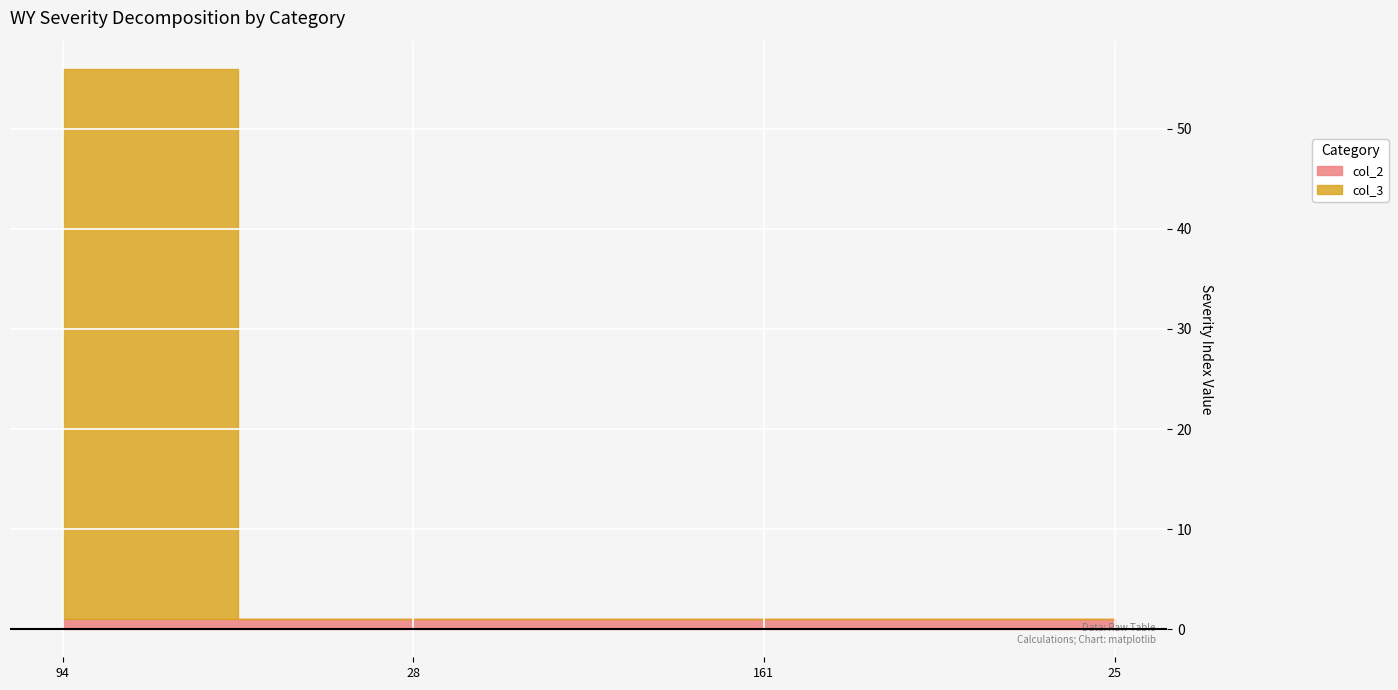

What is the sum of the col_2 values at 25 and 161?

2